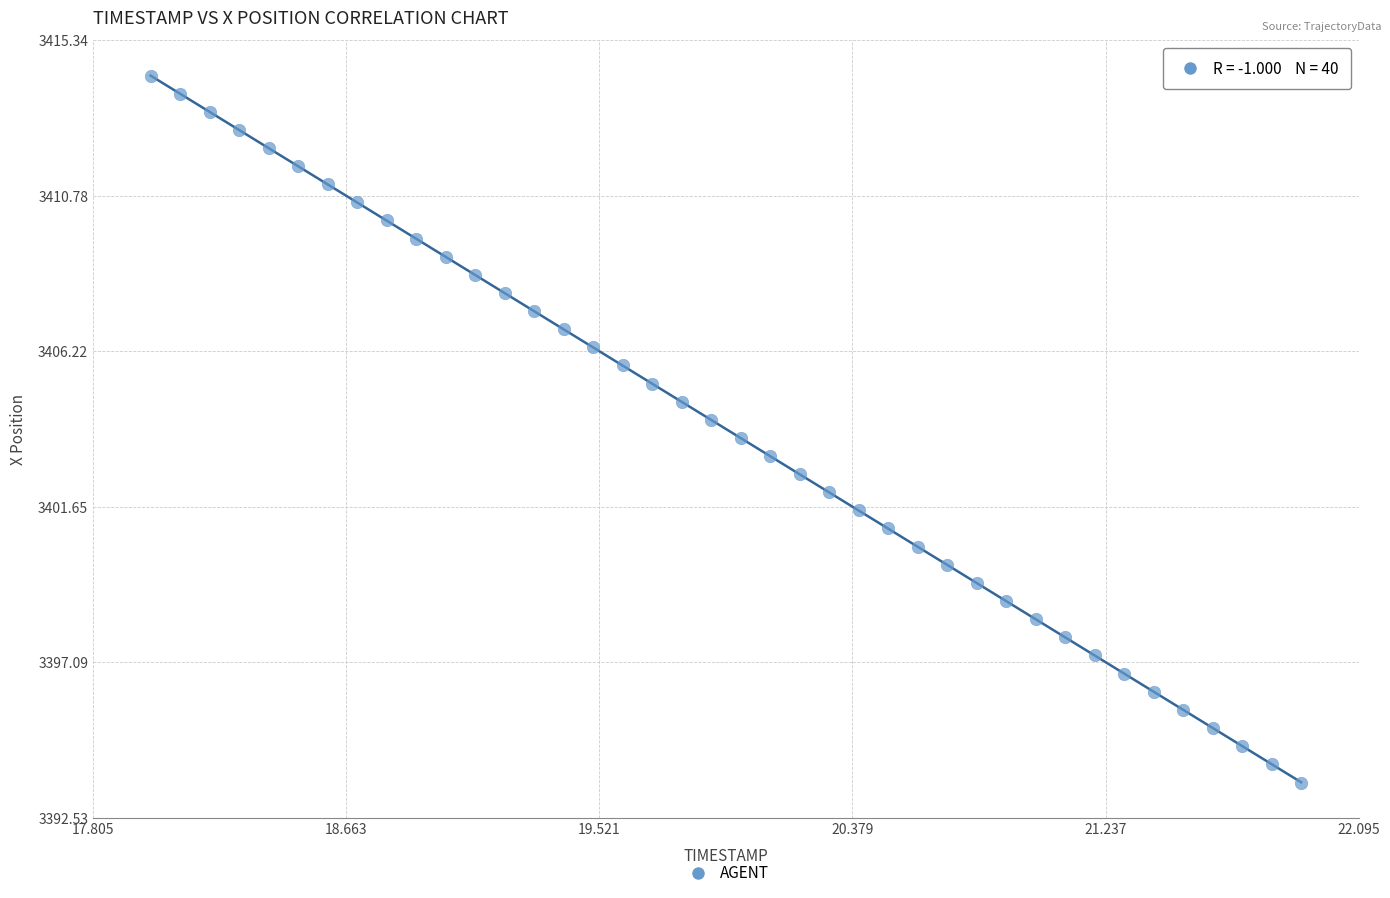

What is the range of X values (max minus min)?

3.9